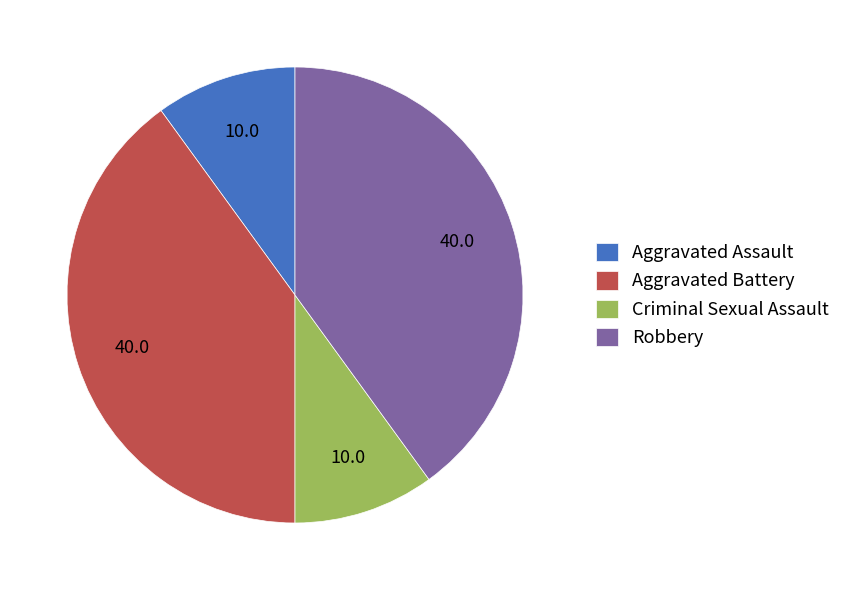

Do Aggravated Battery and Robbery together represent more than half of the pie?

Yes